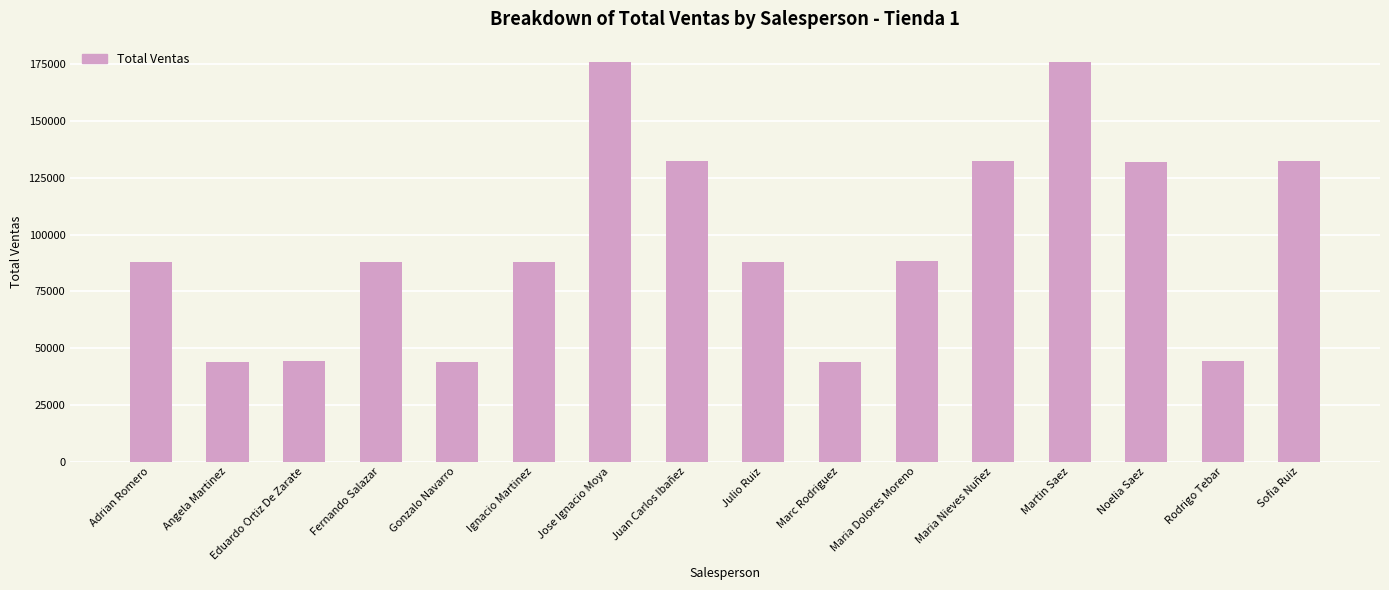

What is the greatest value displayed?

176156